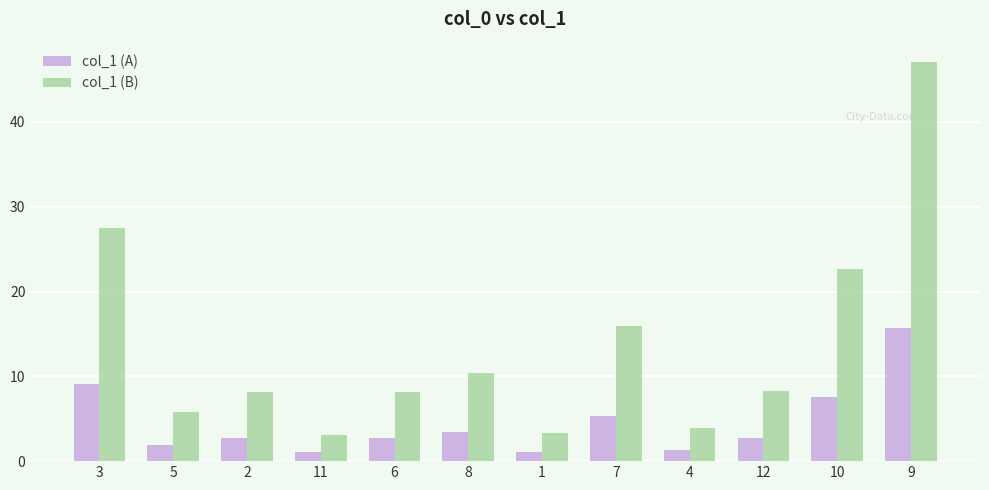

What is the label of the 2nd bar from the left?

5